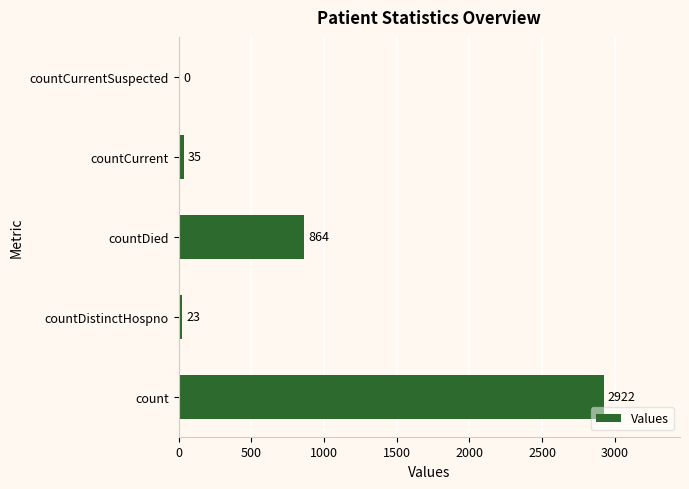

The value at count is 2922. True or false?

True